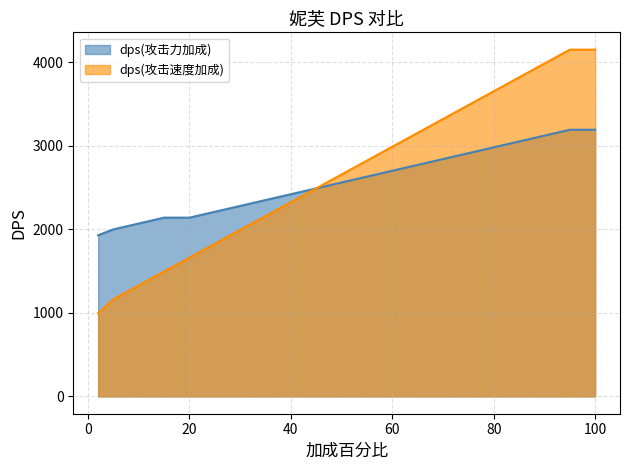

Where does the 攻击加成倍率(攻击力加成) series first go above 2655?

50